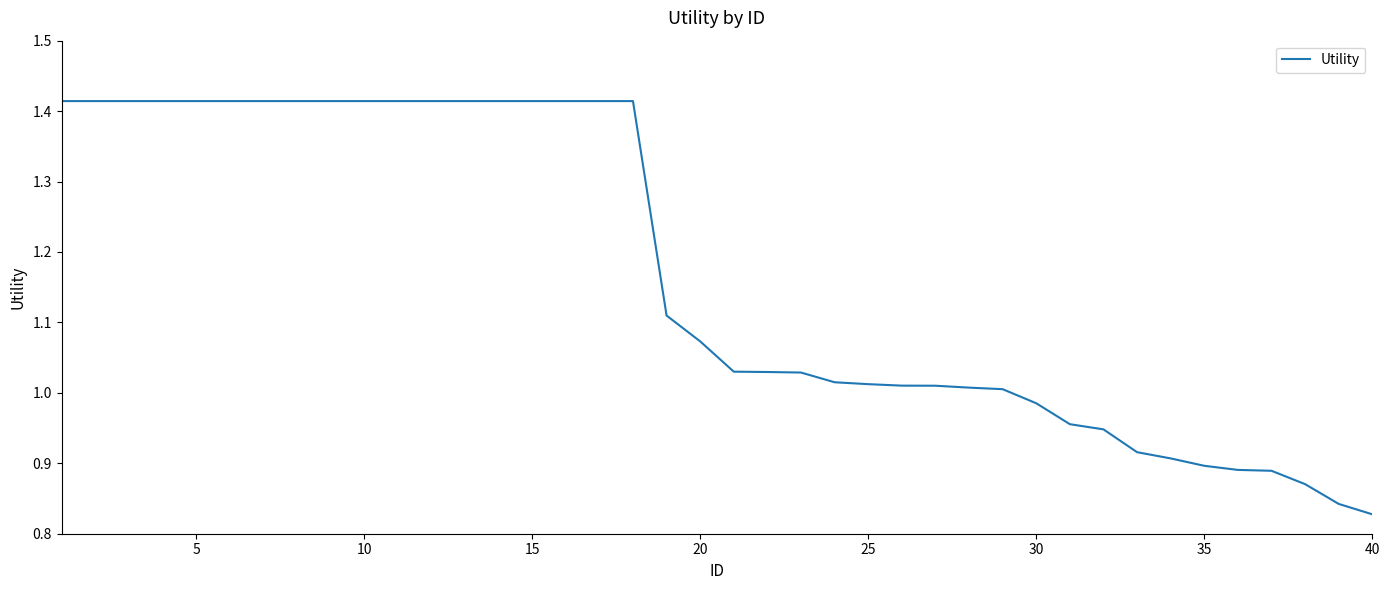

How many lines are shown in the chart?

1